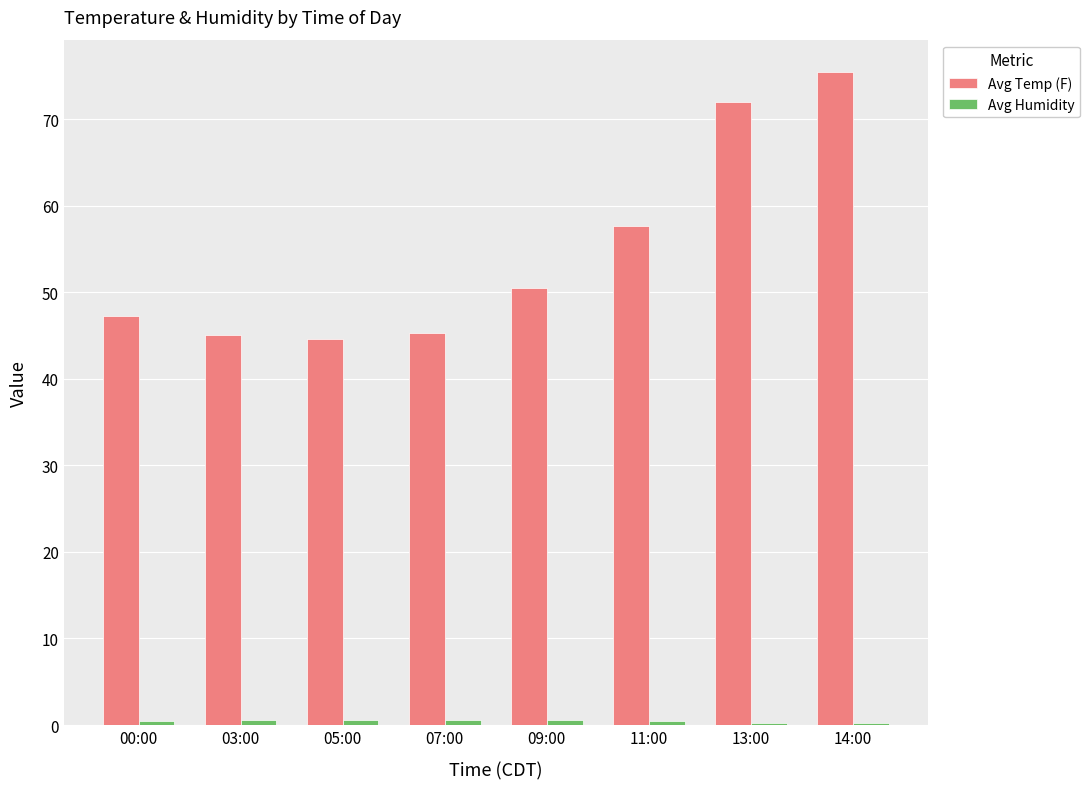

What is the average value of the Avg Temp (F) series?

54.7